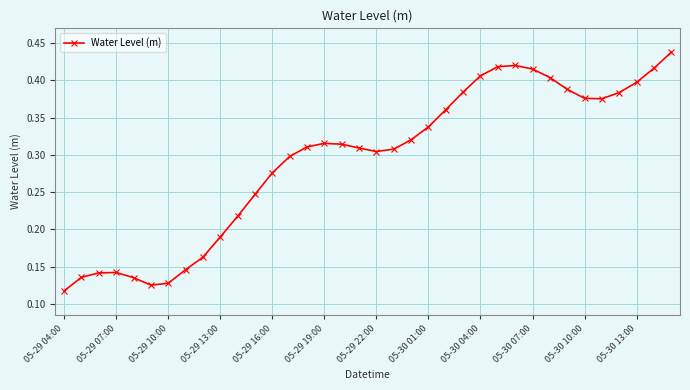

What is the sum of all values?

10.6